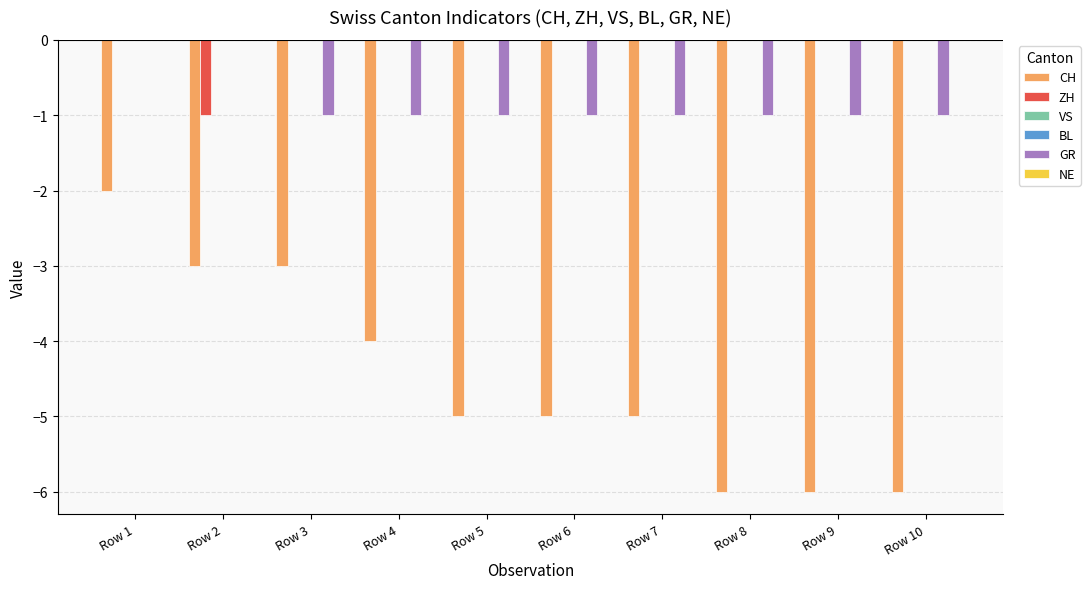

Which series has the largest total across all categories?

VS